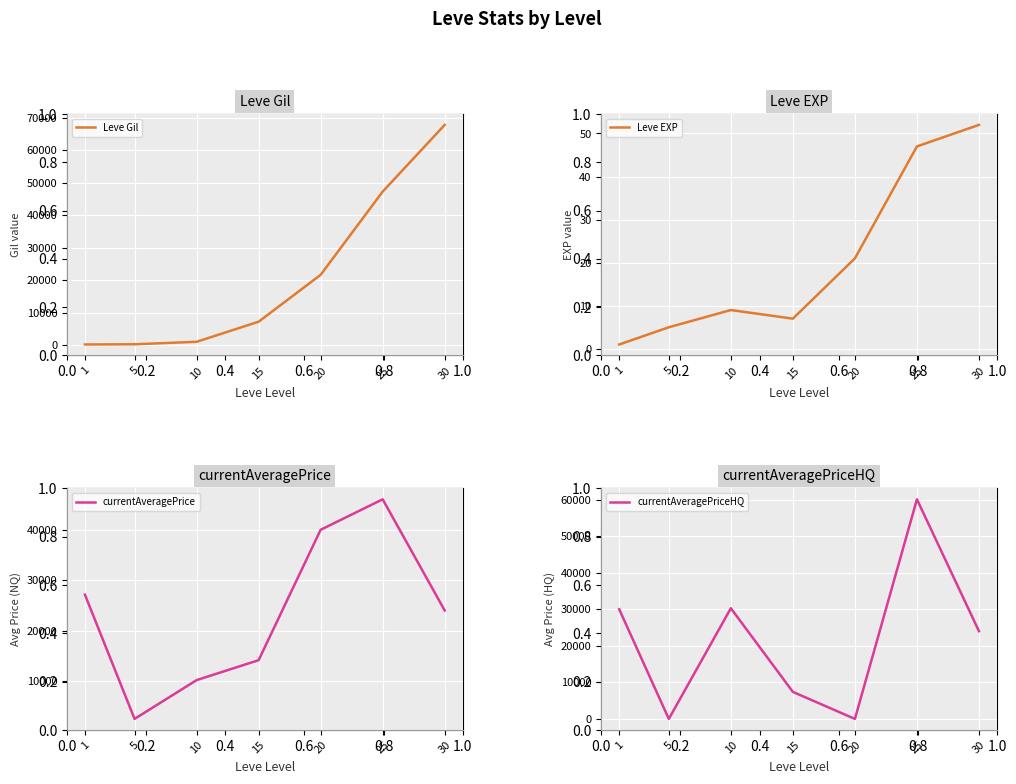

At how many categories does at least one series exceed 63447?

1